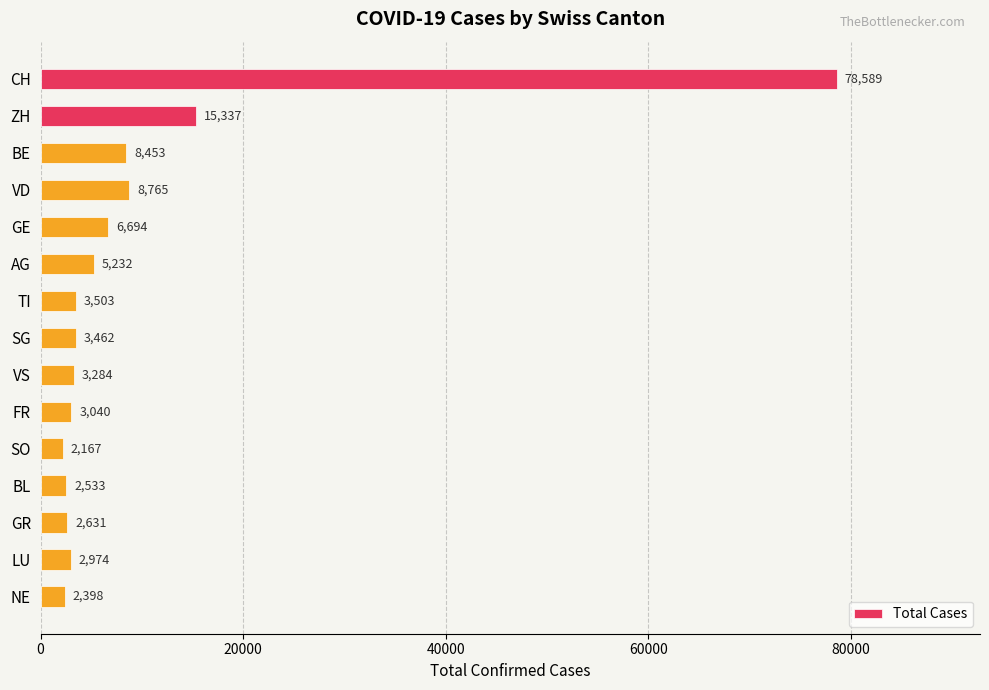

The chart shows a value of 21809 at ZH. True or false?

False